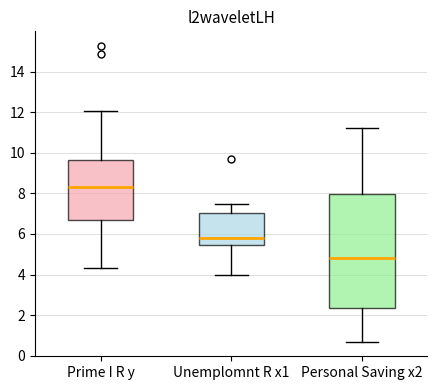

Which box is the tallest, from its lower edge to its upper edge?

Personal Saving x2